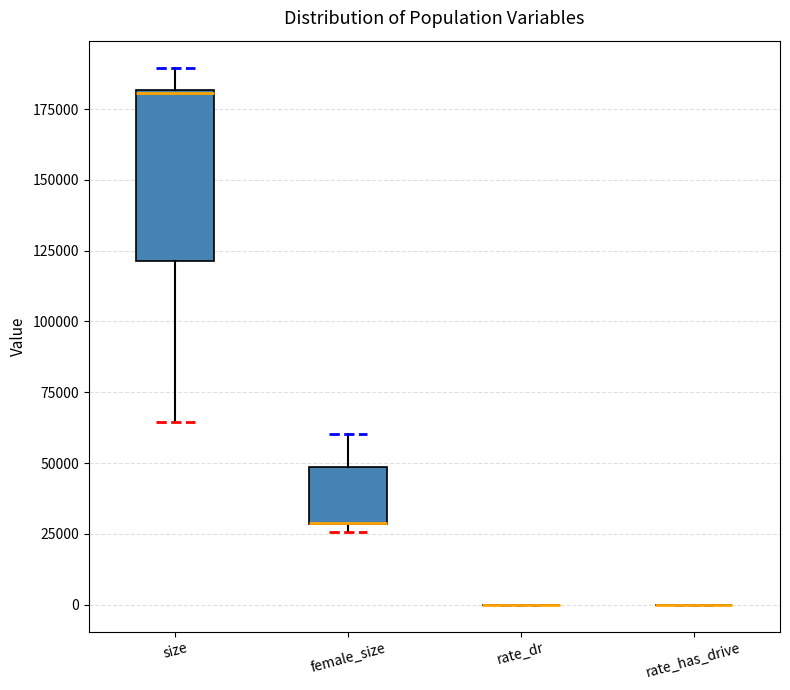

Comparing the boxes themselves (not the whiskers), which one is the tallest?

size